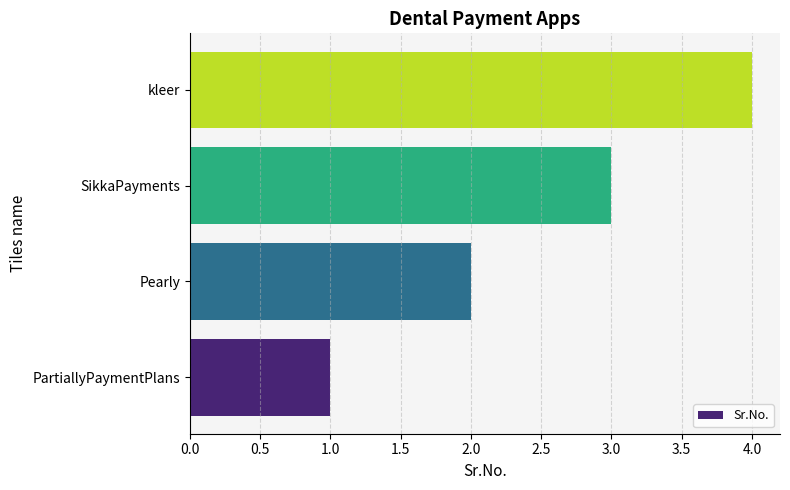

How many data points does each series have?

4